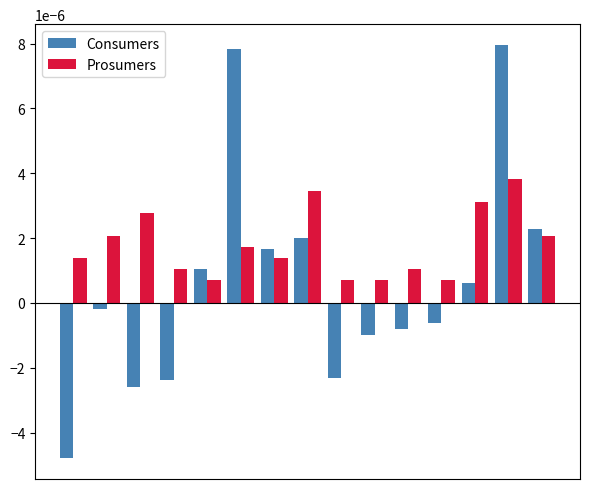

Which series has the largest range (max minus min)?

Consumers